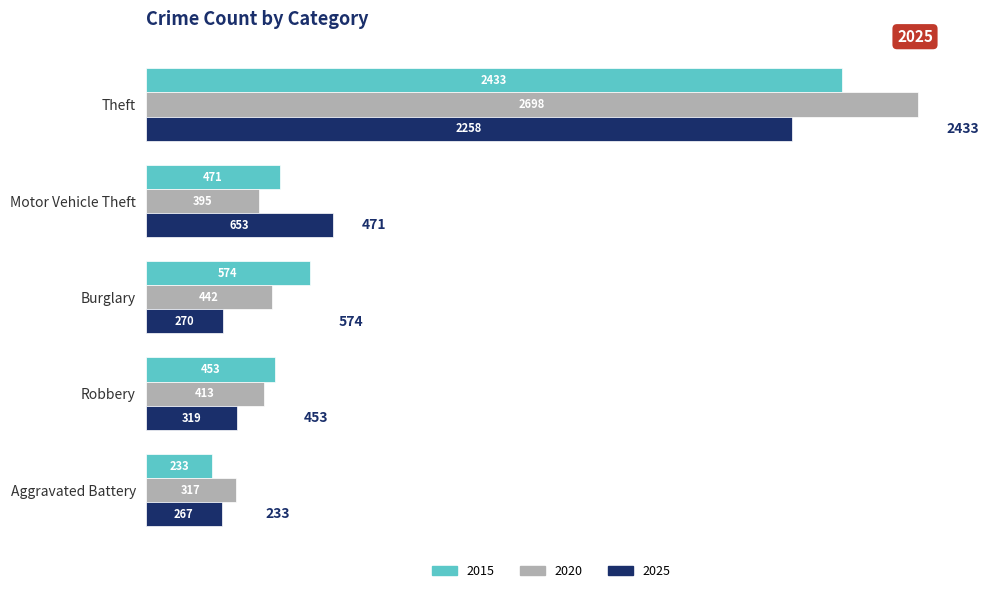

The value of 2015 at Theft is 801. True or false?

False